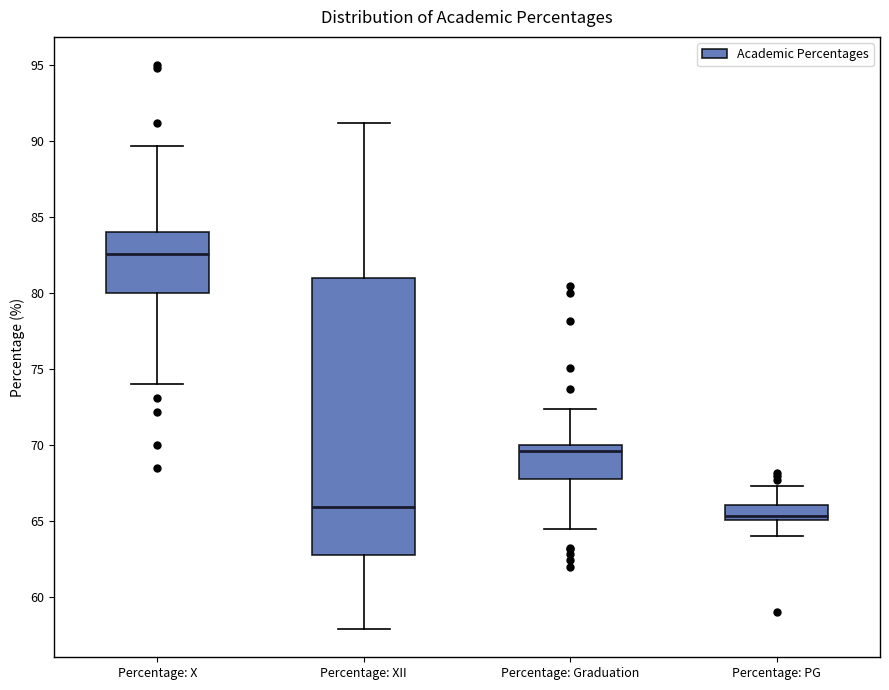

Which box has the highest median line?

Percentage: X